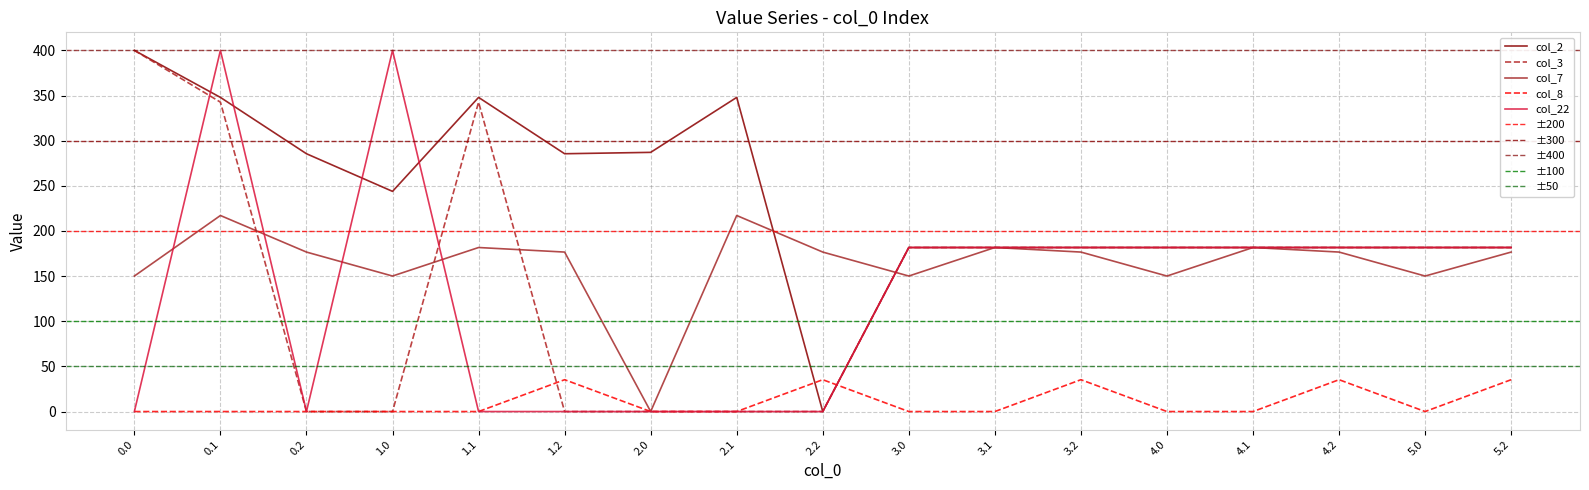

What position from the right is 4.0?

5